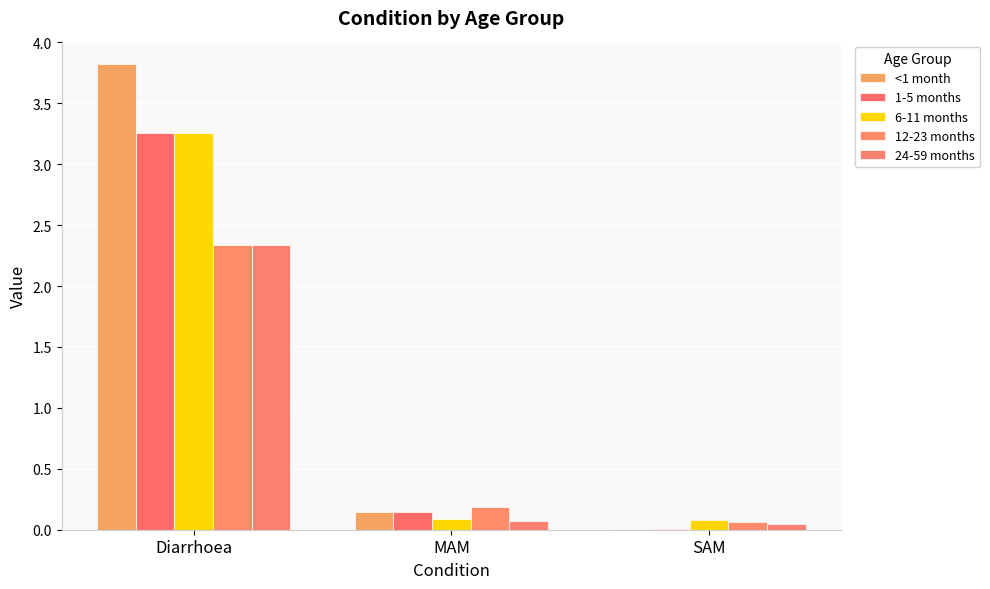

Reading left to right, list all the values displayed in this chart.

<1 month: 3.8	0.1	0.0
1-5 months: 3.3	0.1	0.0
6-11 months: 3.3	0.1	0.1
12-23 months: 2.3	0.2	0.1
24-59 months: 2.3	0.1	0.0